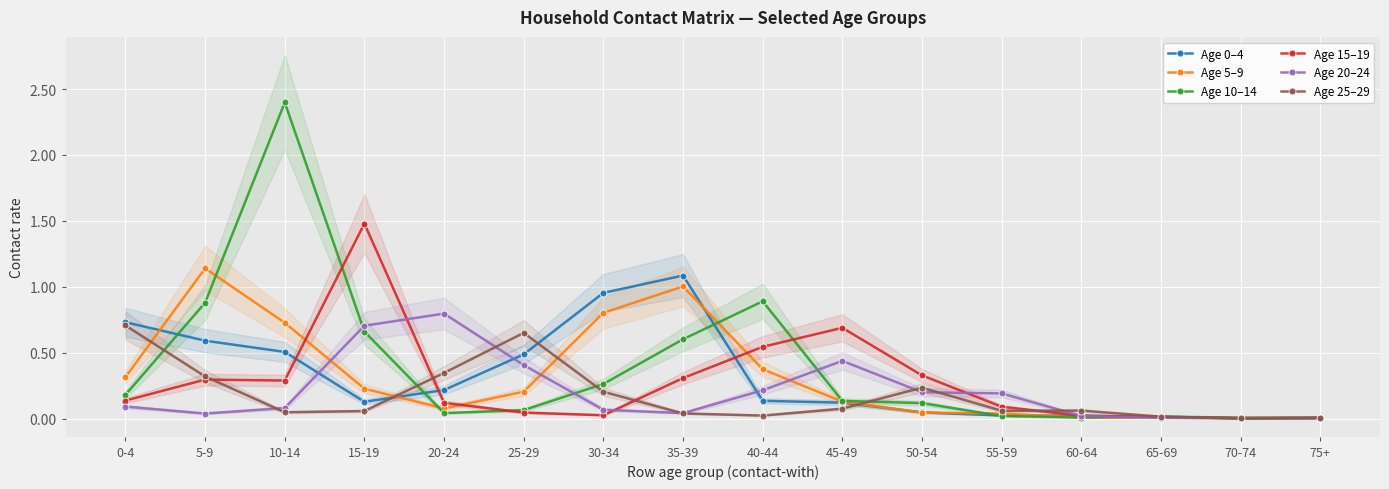

At which category does the chart reach its peak across all series?

10-14